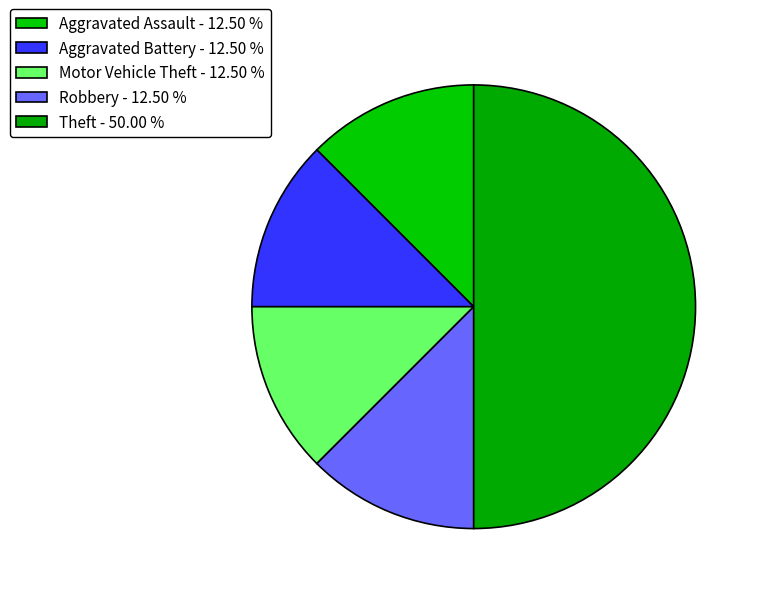

Count the number of slices in the pie.

5